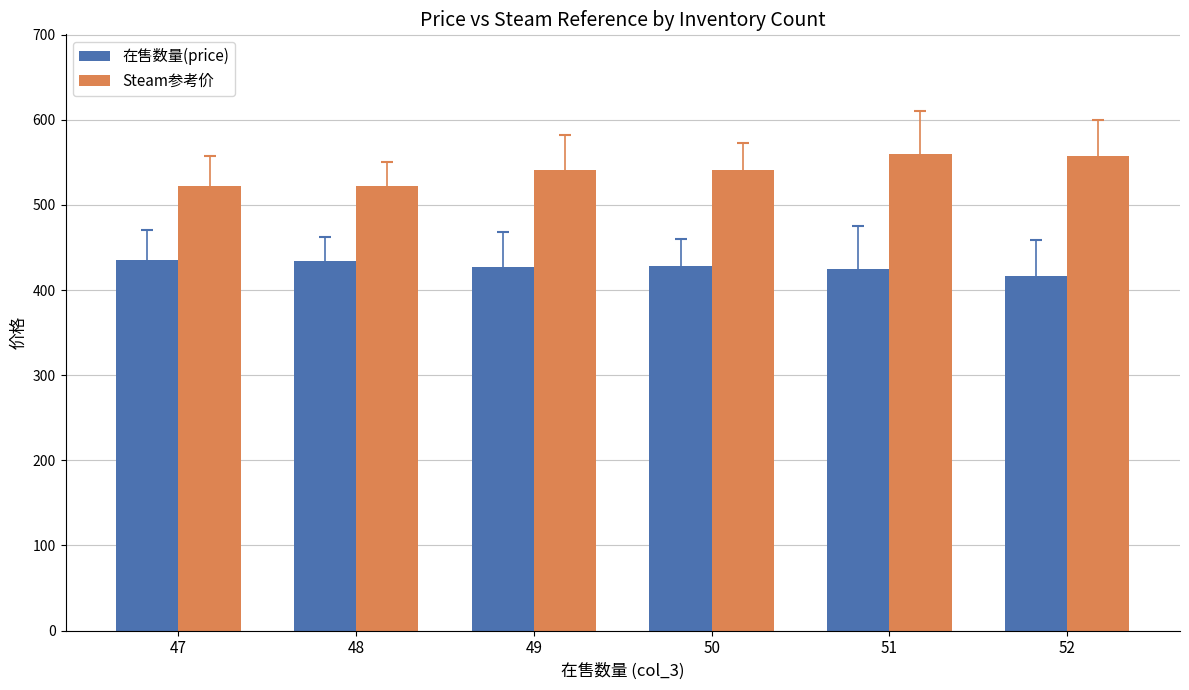

The Steam参考价 series shows 336.2 at 51. True or false?

False